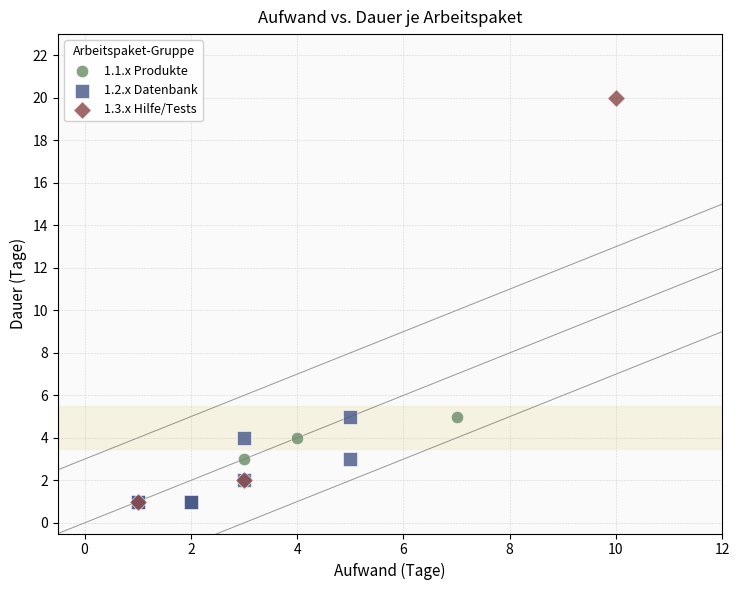

Which series has the largest Y range (max minus min)?

1.3.x Hilfe/Tests